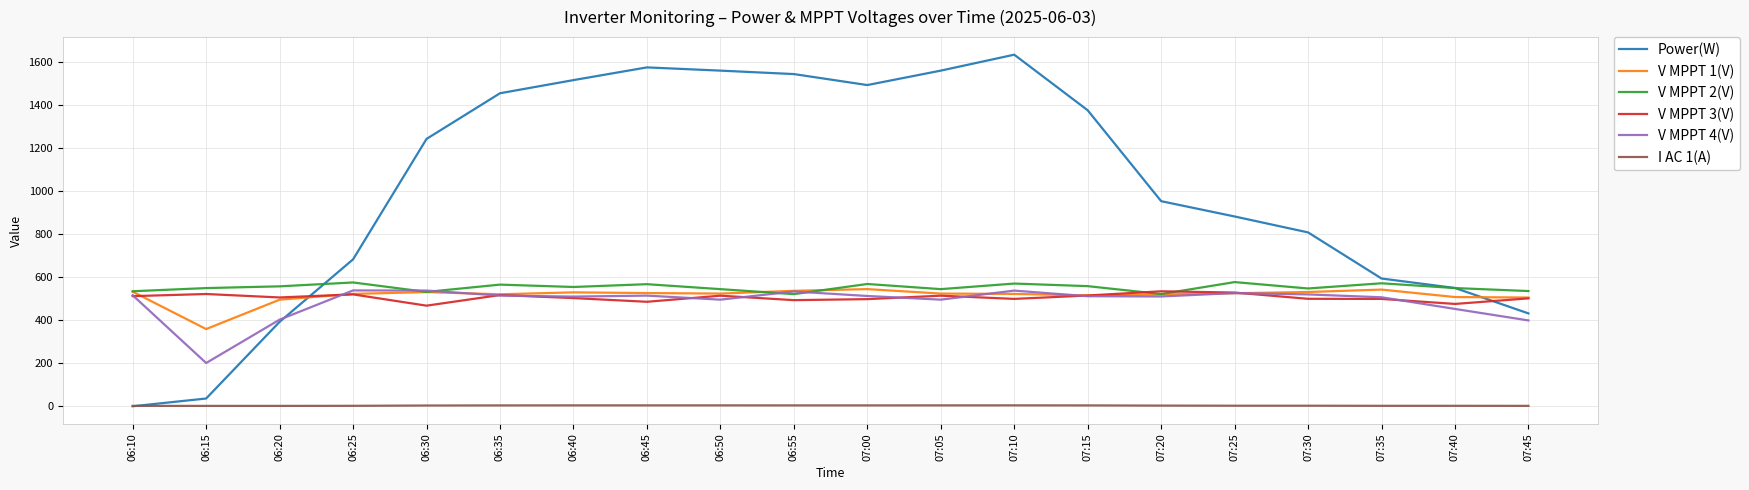

Which series has the largest range (max minus min)?

Power(W)